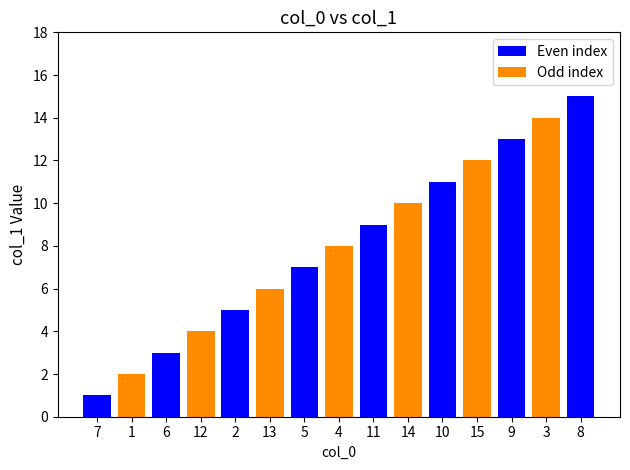

Approximately how many times larger is the value at 9 compared to 13?

2.2